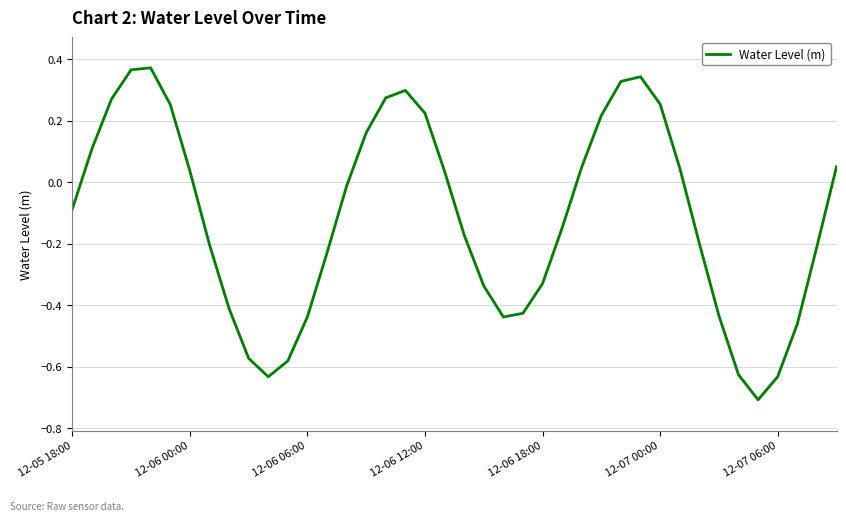

What is the smallest value displayed?

-0.7